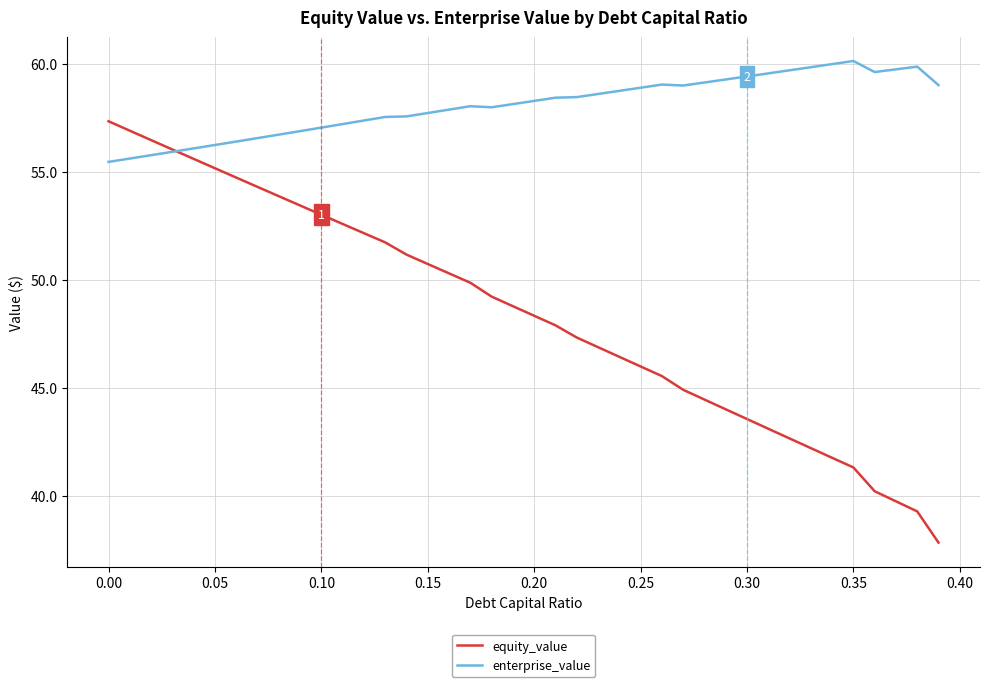

What is the minimum value shown in the chart?

37.8